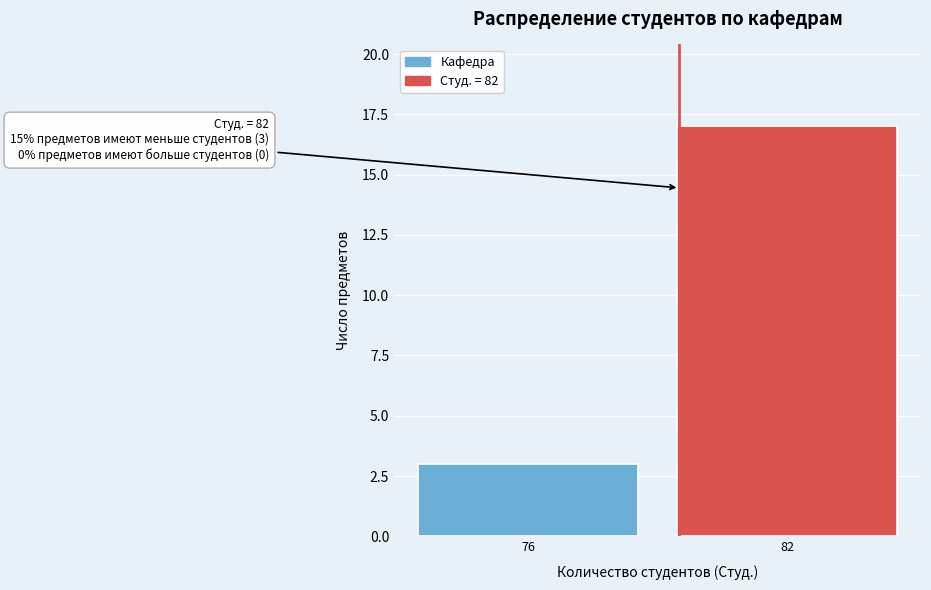

Reading left to right, what are all the values shown in this chart?

76=3	82=17